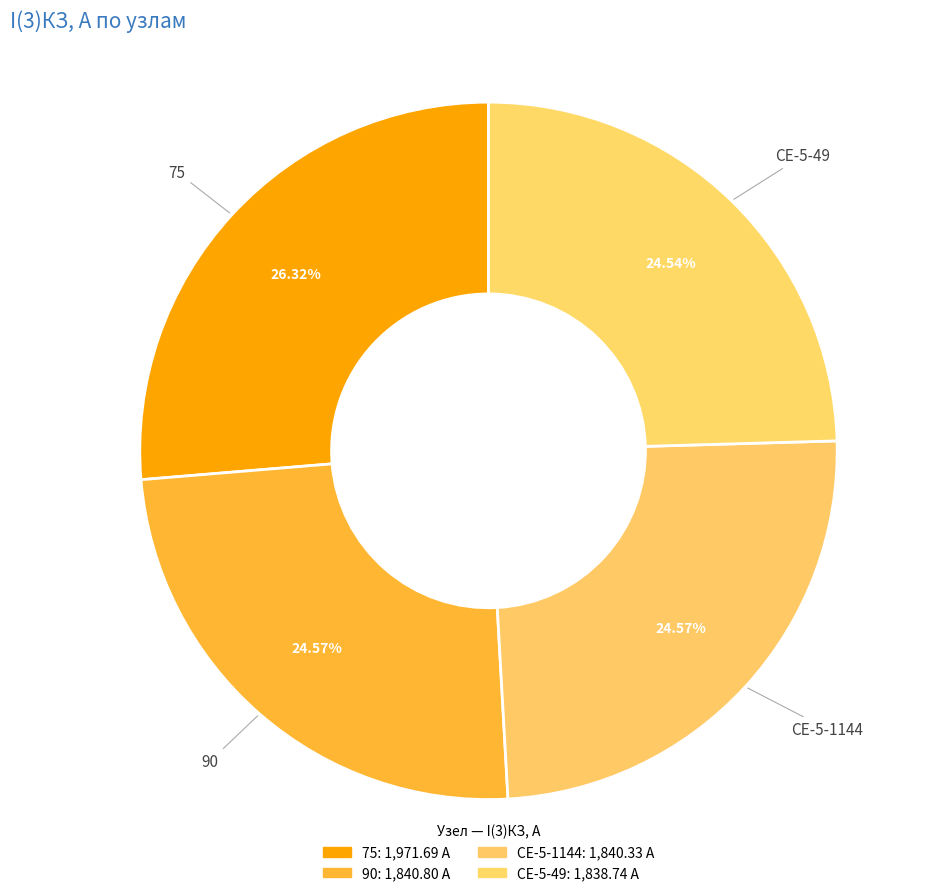

Does any single category account for the majority?

No